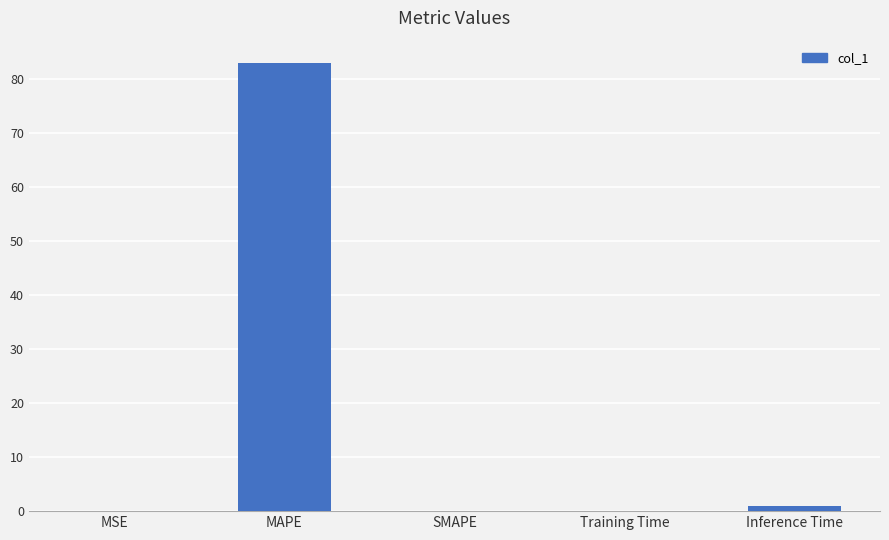

What is the sum of the values at MAPE and SMAPE?

82.9